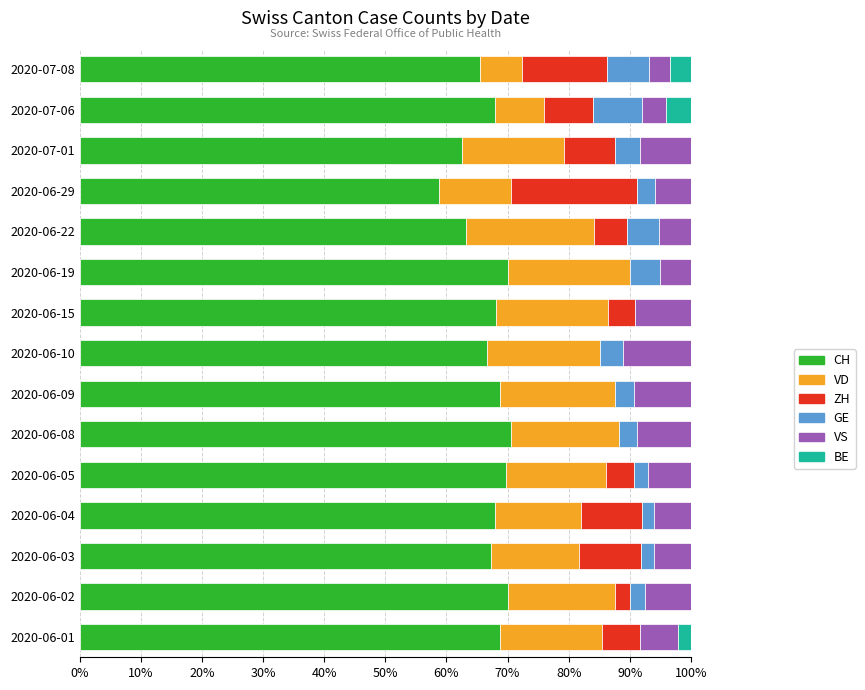

What is the total value across all series at 2020-06-09?

100.0